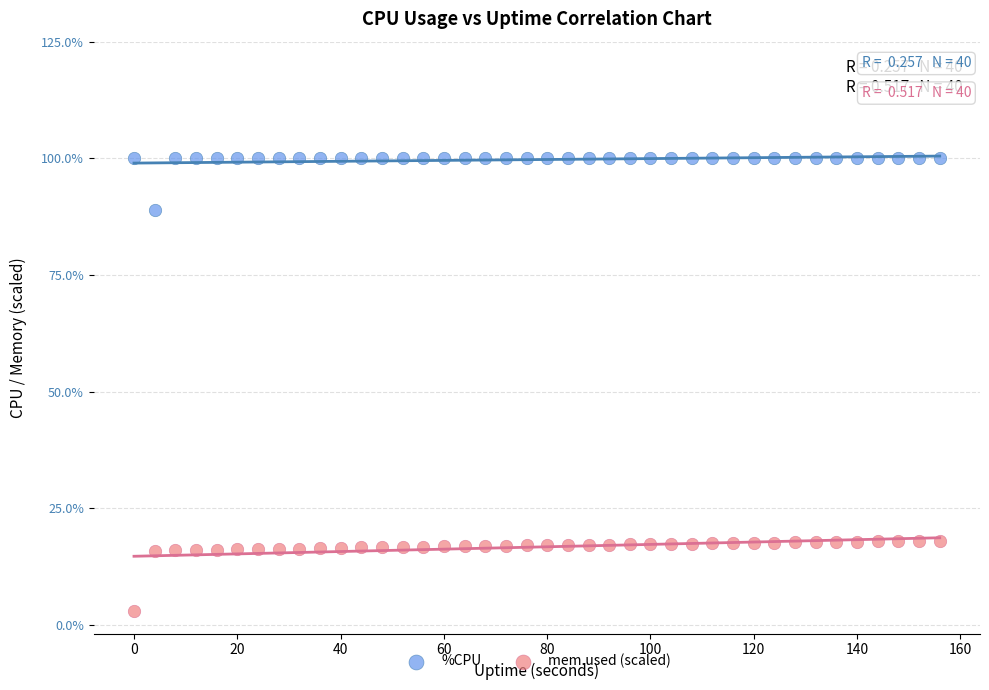

Which series has the largest Y range (max minus min)?

mem.used (scaled)